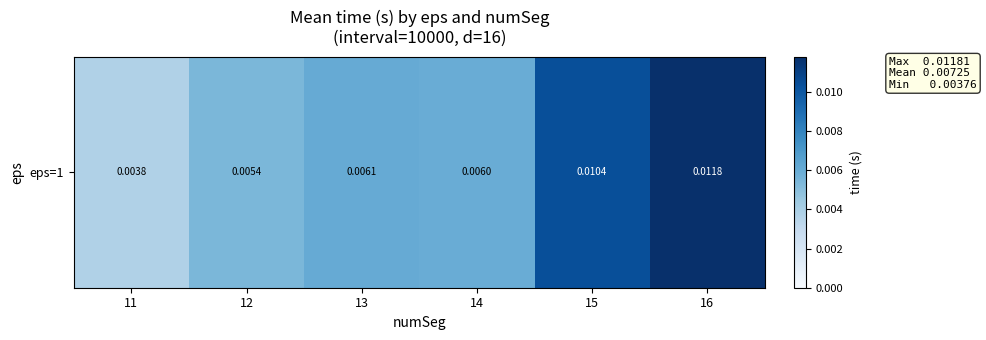

How many series are shown in this chart?

1